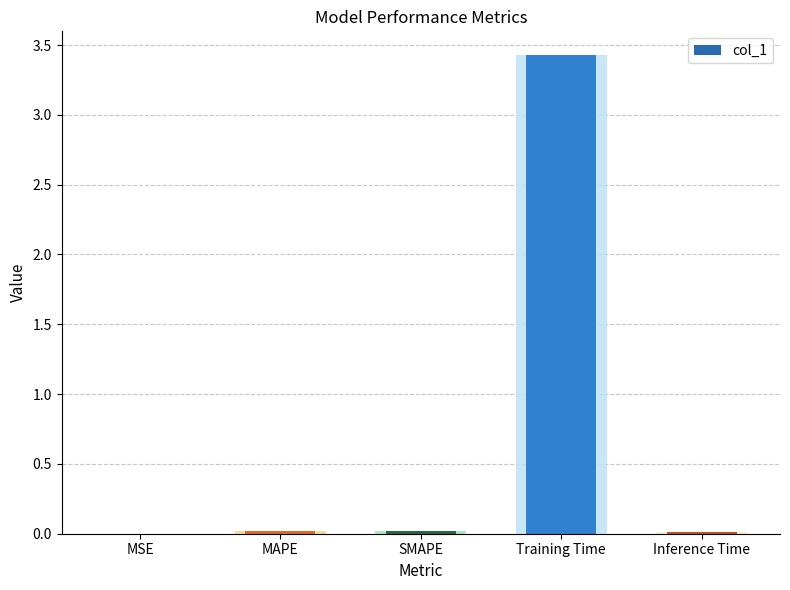

Which category has the lowest value across all series?

MSE